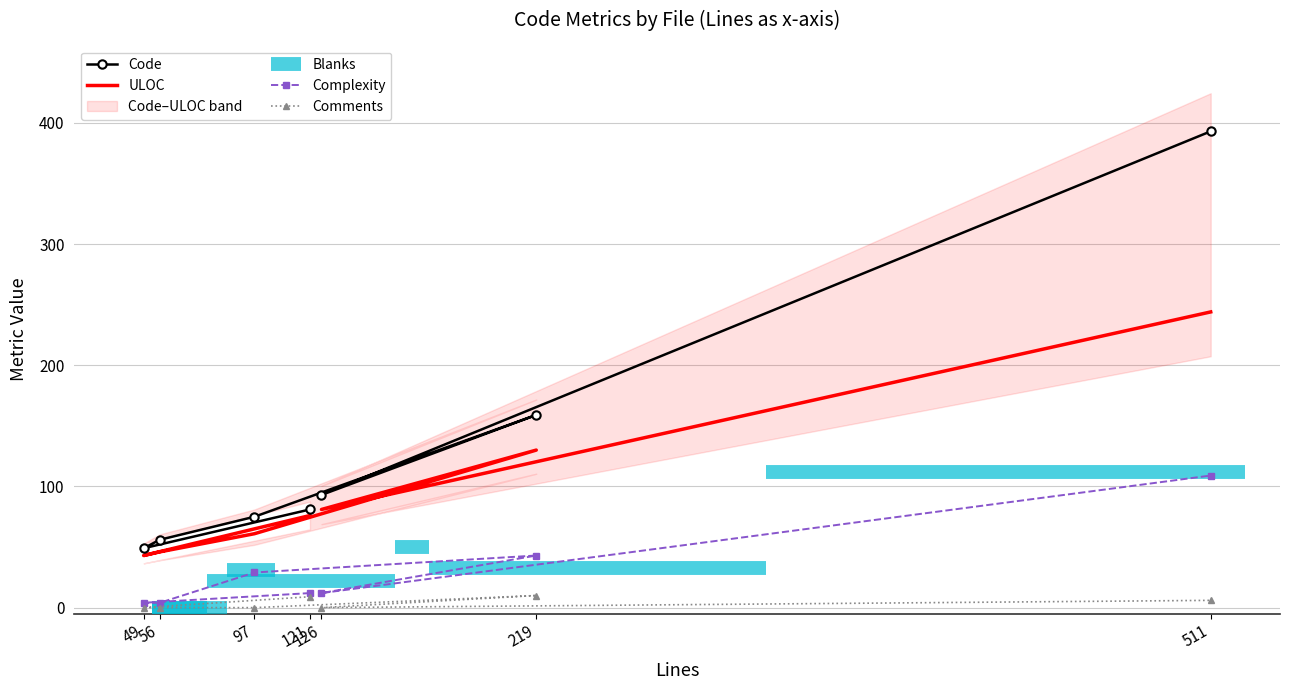

True or false: Comments has a value of 12 at 121.

False